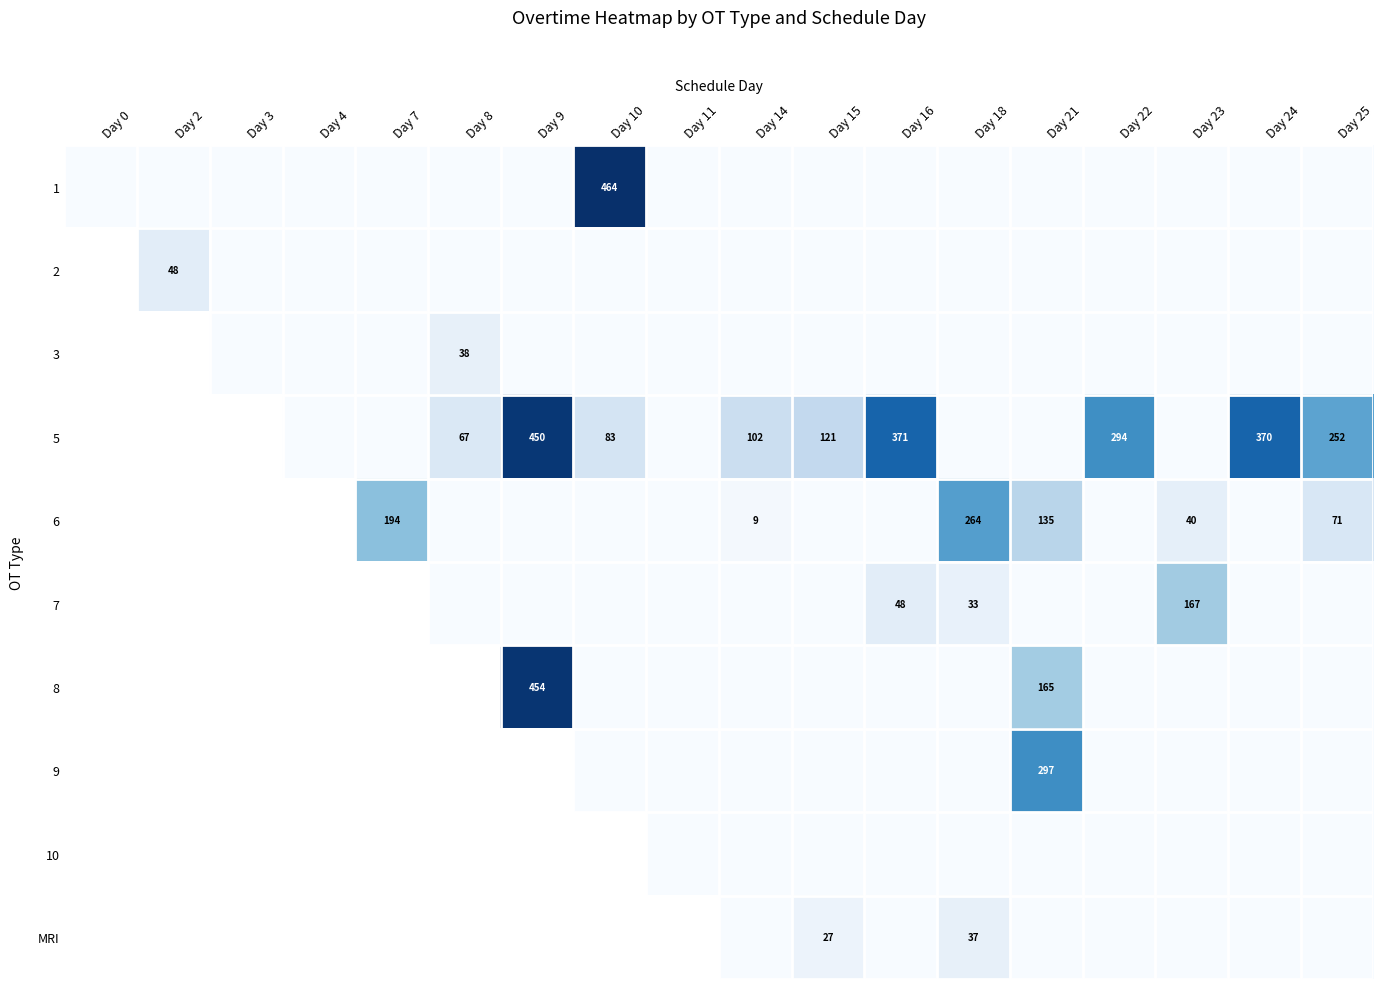

The 5 series shows 252 at Day 25. True or false?

True